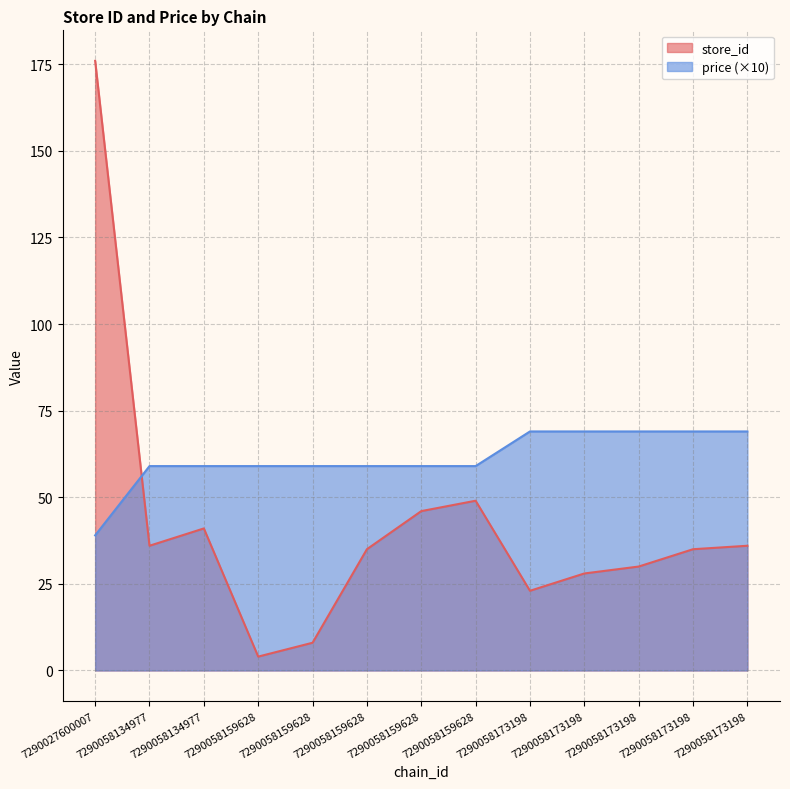

What is the sum of the store_id values at 7290058159628 and 7290058159628?

39